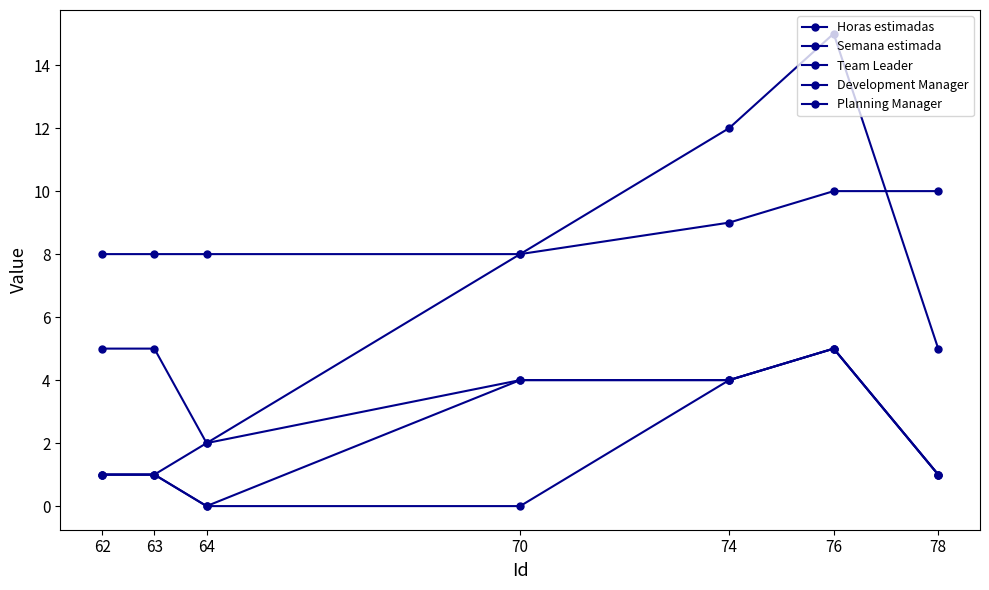

How many data points does each series have?

7